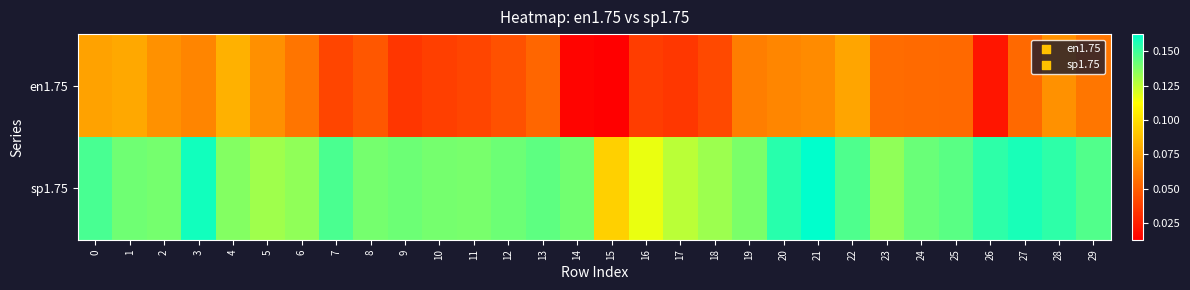

At which category does the chart reach its minimum across all series?

15